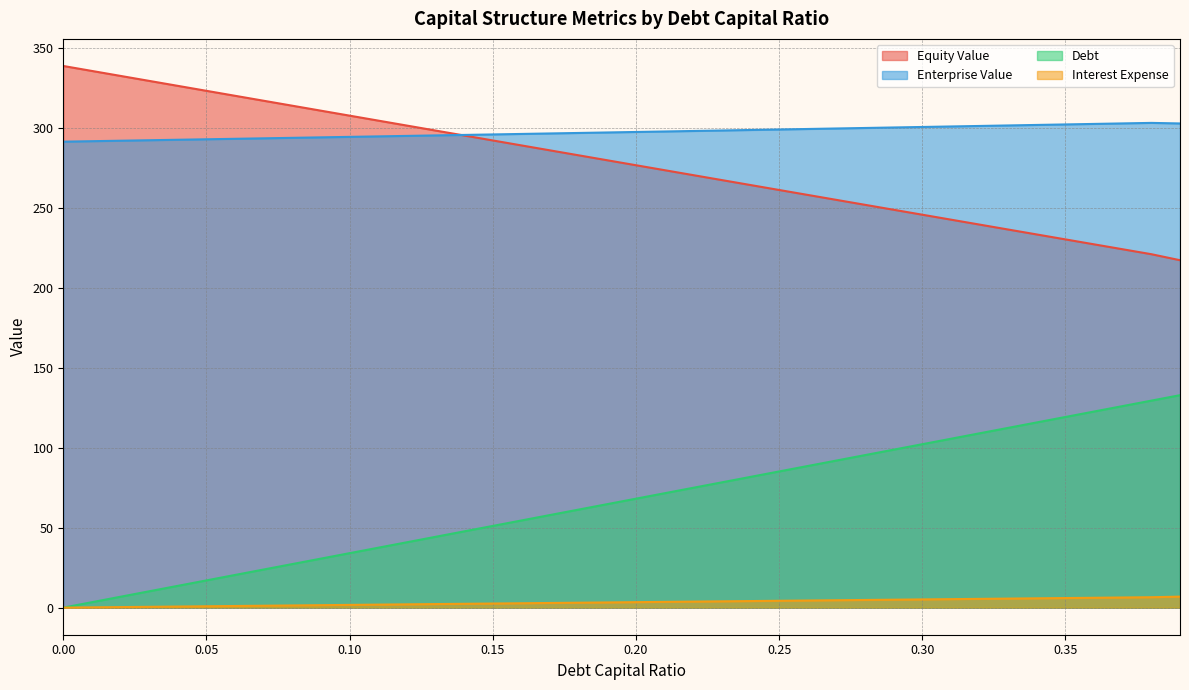

True or false: Debt and Enterprise Value cross at least once.

False